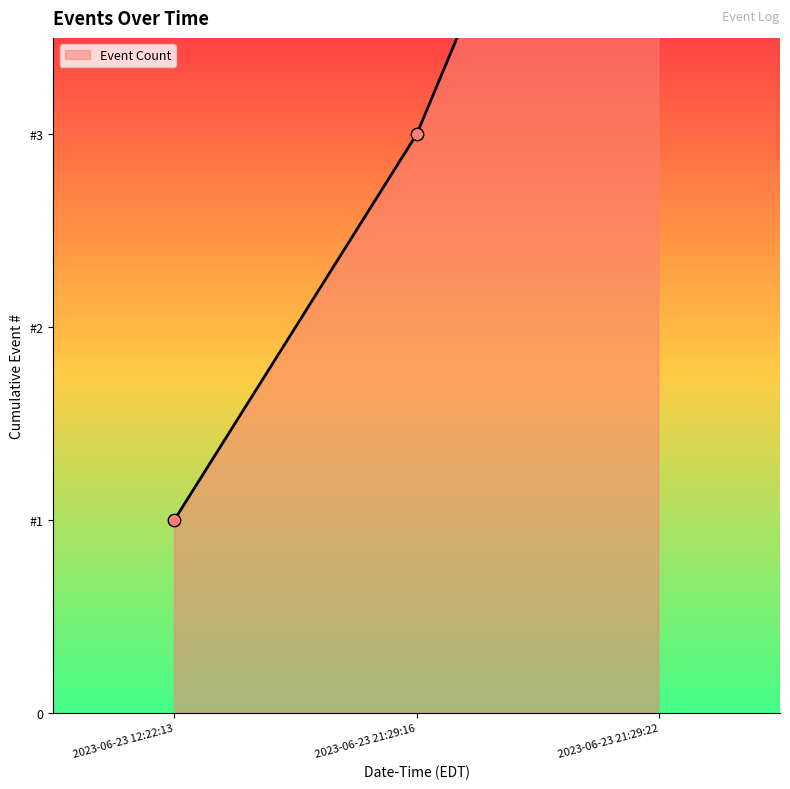

Which has a higher value, 2023-06-23 21:29:16 or 2023-06-23 12:22:13?

2023-06-23 21:29:16